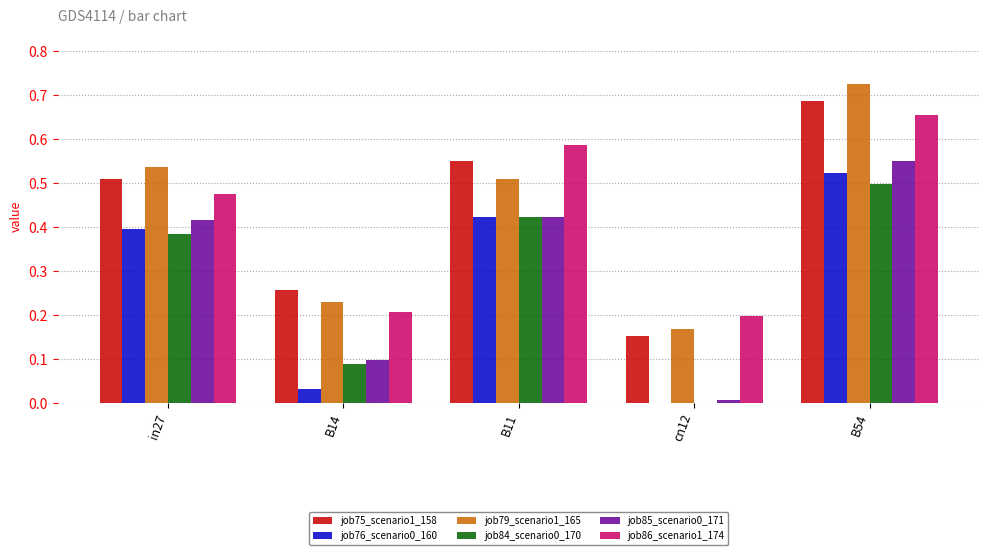

Between in27 and B11, which series saw the biggest shift?

job86_scenario1_174